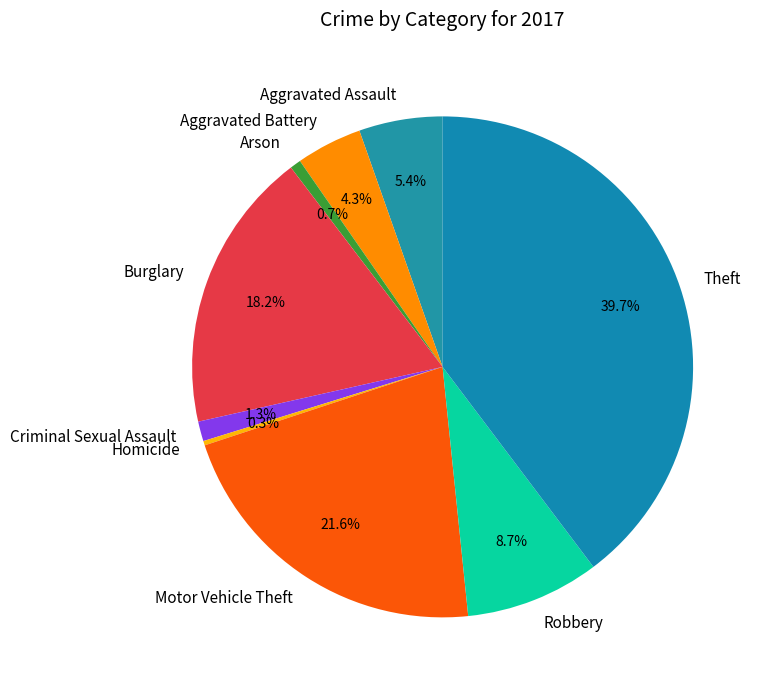

Is it true that Burglary is 25% of the pie?

False